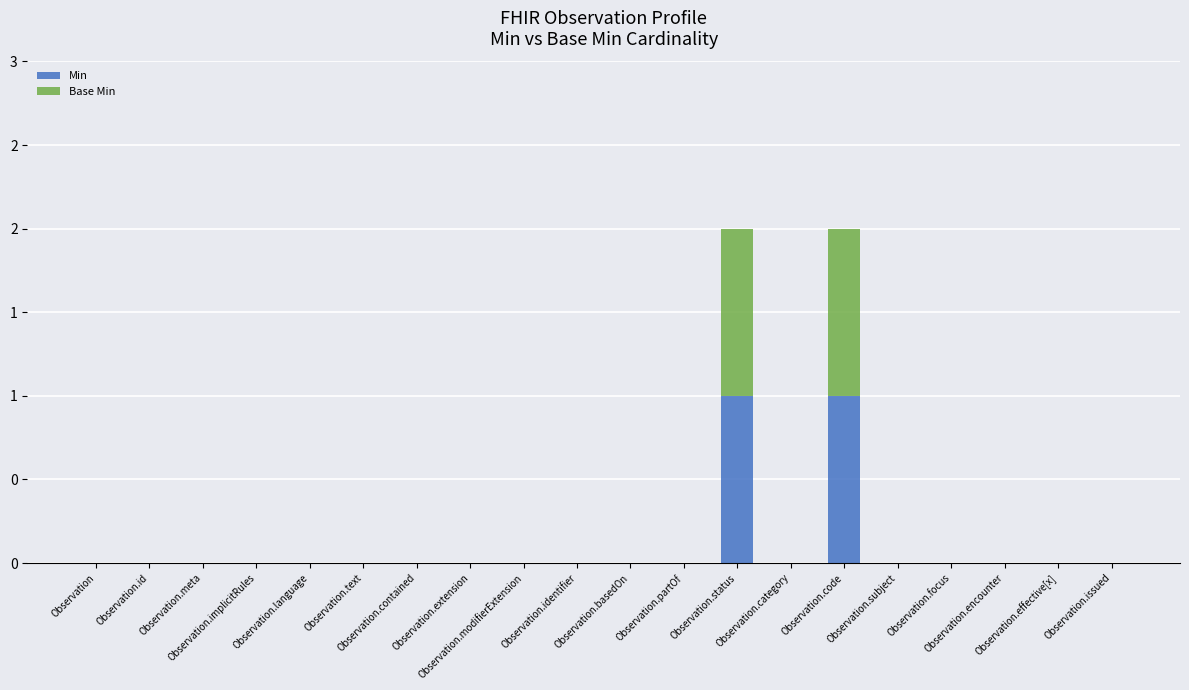

What is the difference between the second highest and minimum values in the Min series?

1